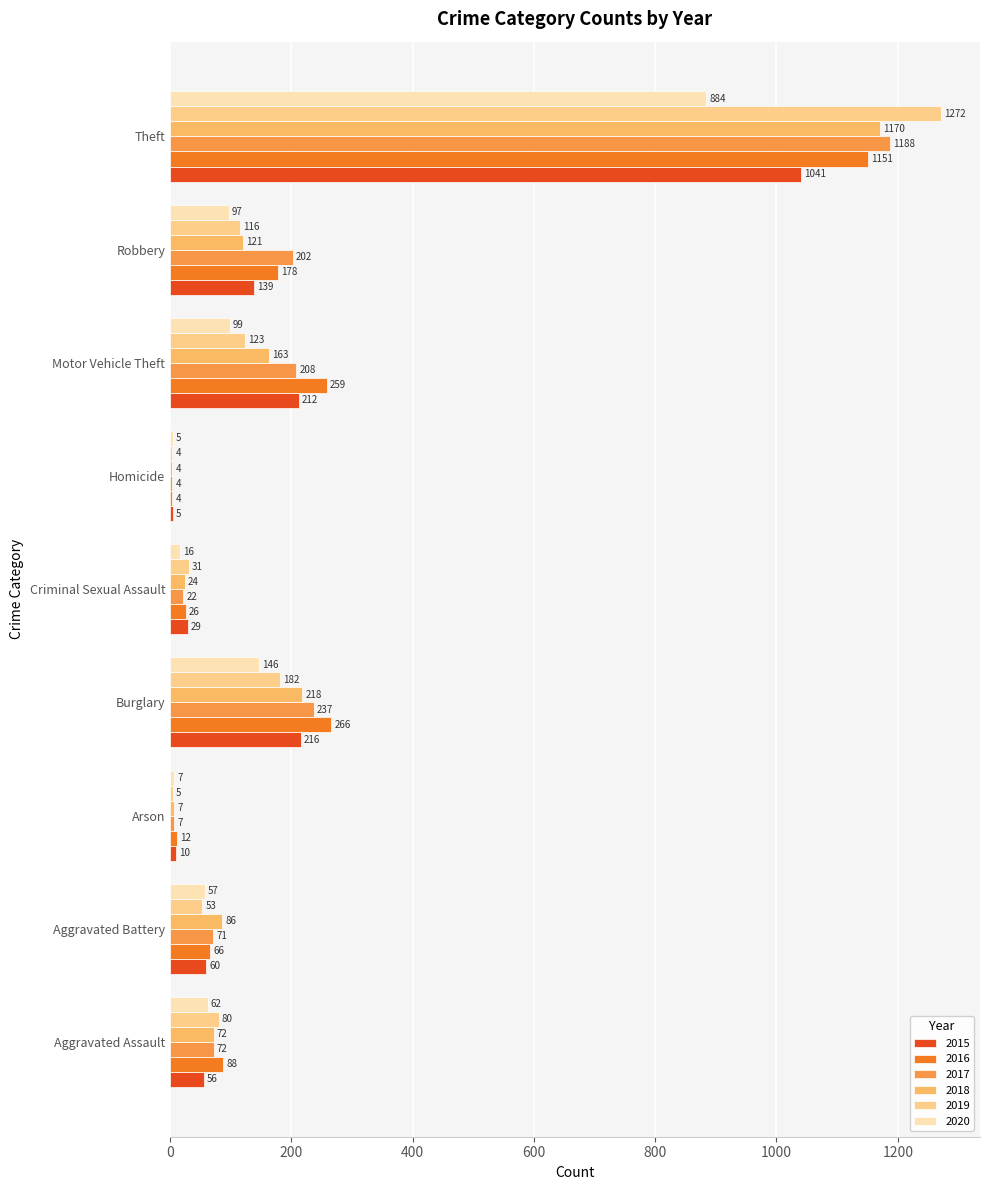

At which label does 2020 reach its peak?

Theft